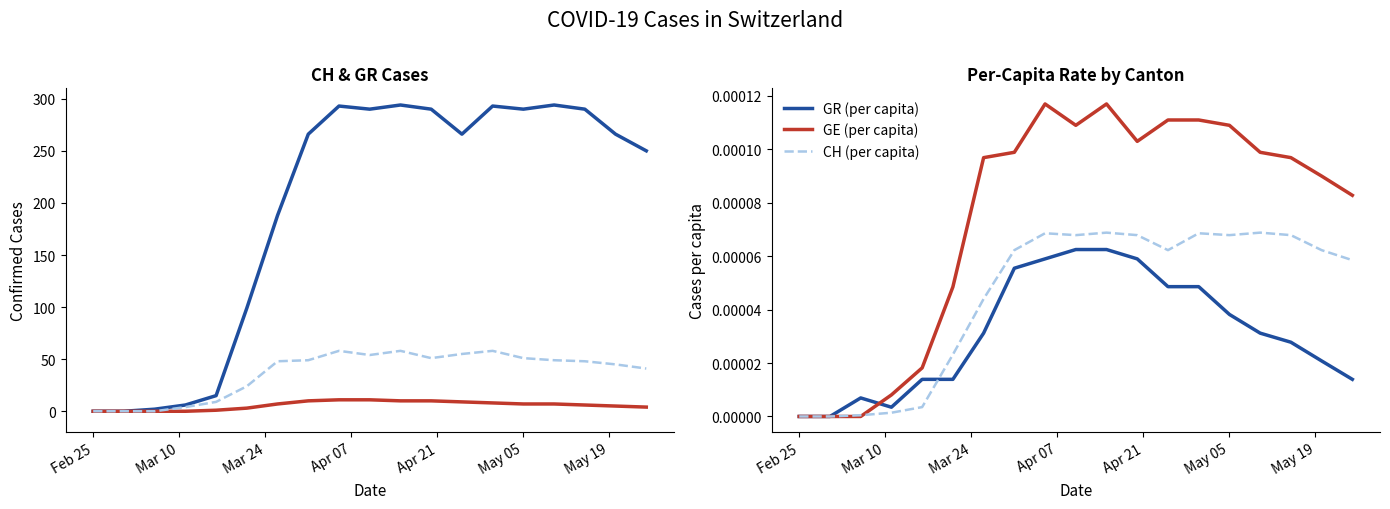

Rank the series by their maximum value, from highest to lowest.

CH (Total Switzerland), GE (Geneva), GR (Graubünden), GE (per capita), CH (per capita), GR (per capita)